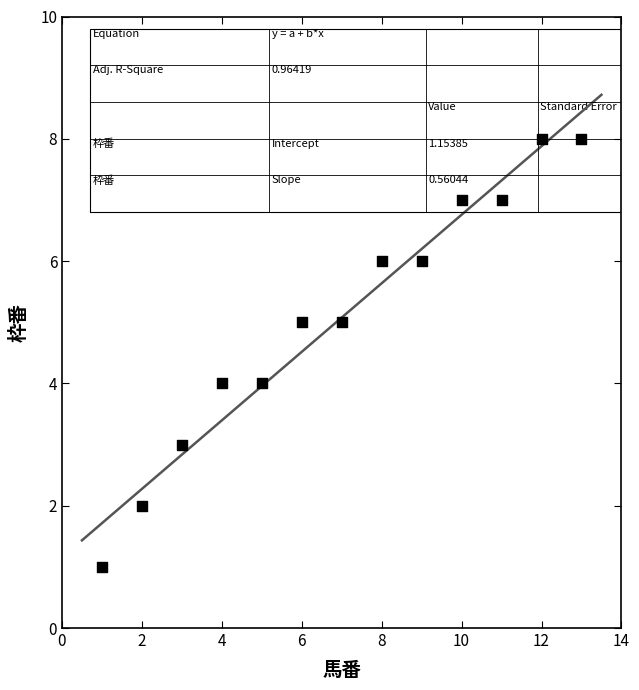

What is the range of Y values (max minus min)?

7